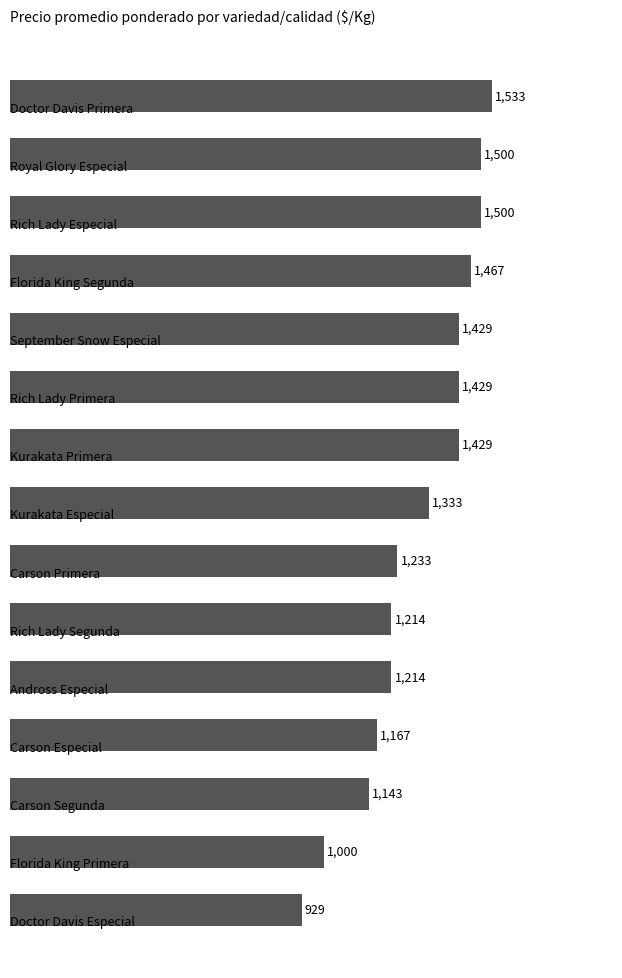

What is the difference between the maximum and second lowest values?

533